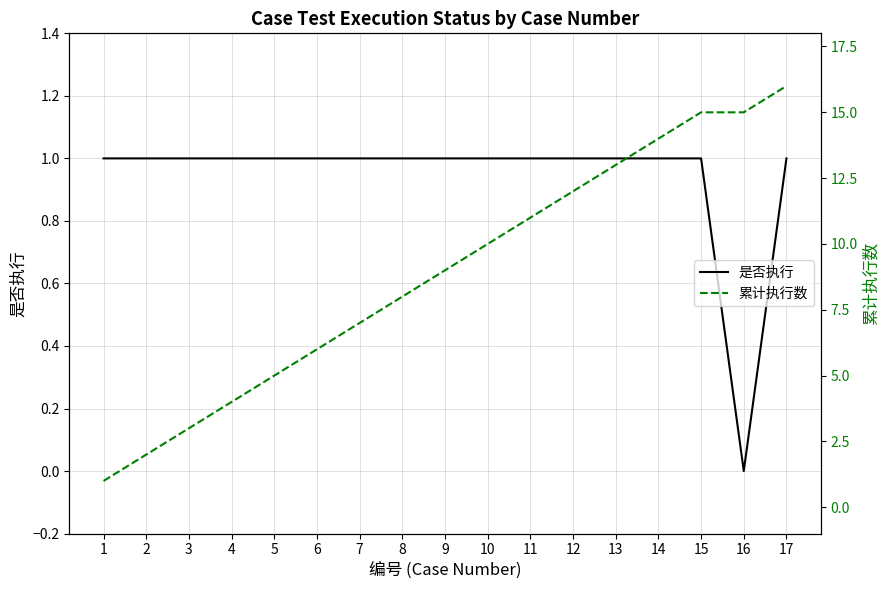

At which label is 累计执行数 closest to 8?

8